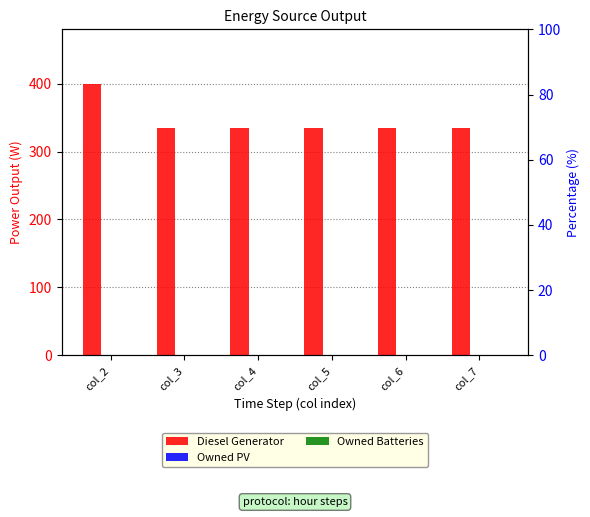

Is the value of Owned Batteries at col_4 greater than the value of Diesel Generator at col_7?

No